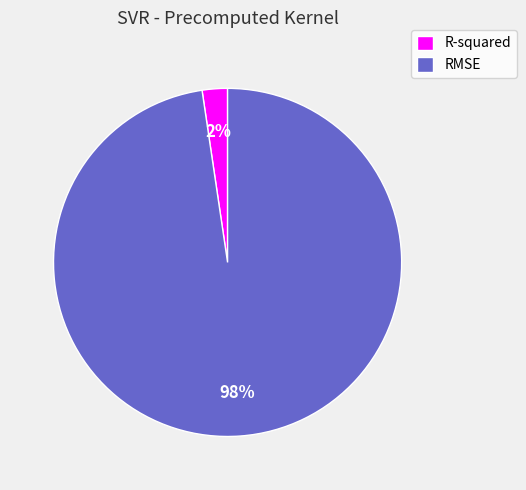

What is the largest slice in the pie chart?

RMSE